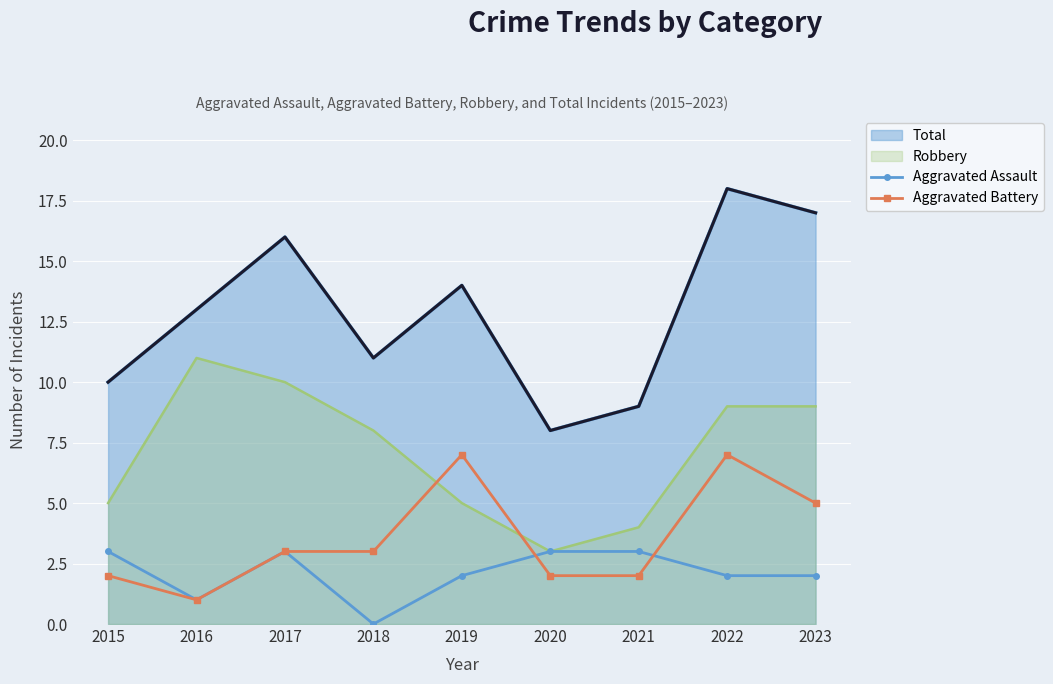

True or false: Aggravated Battery and Aggravated Assault cross at least once.

True